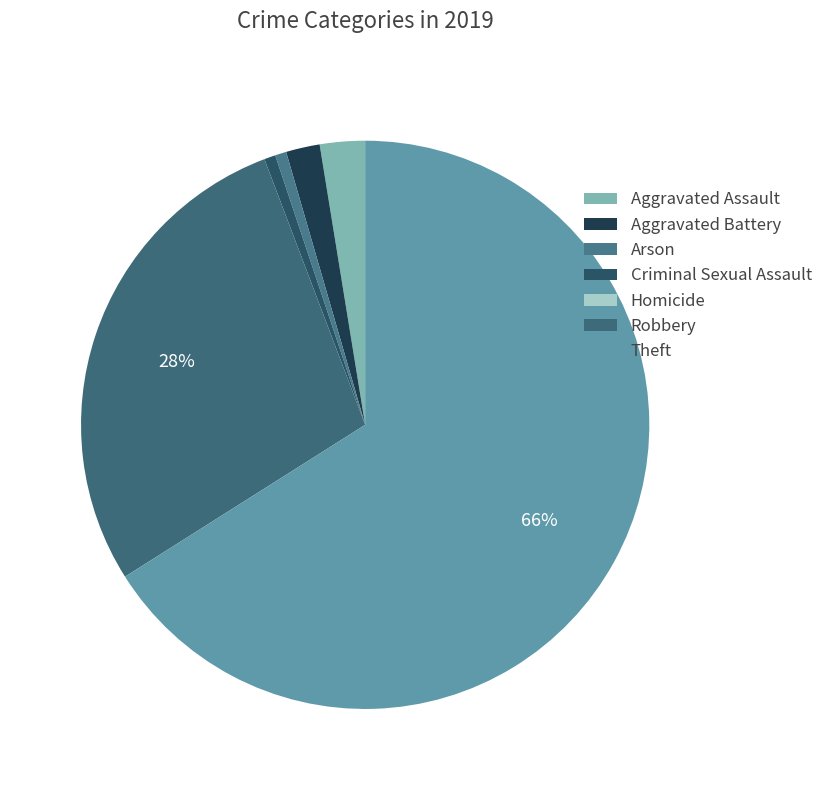

What is the largest slice in the pie chart?

Theft